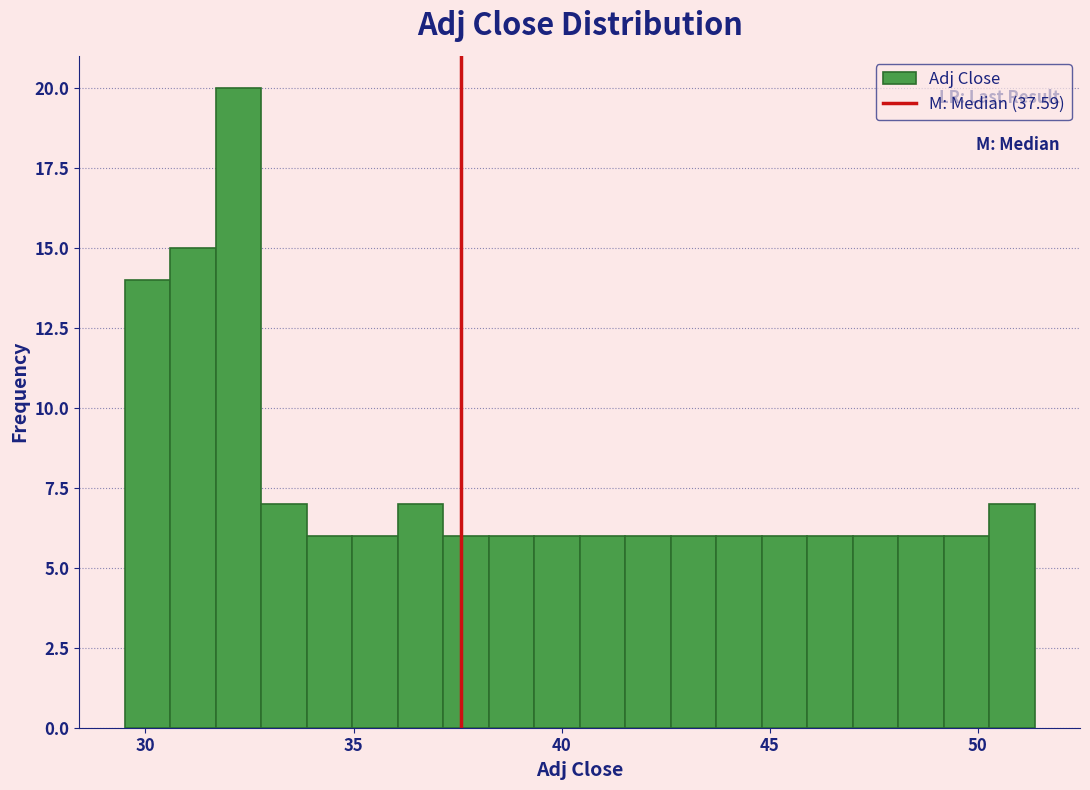

Around what value on the x-axis is the tallest bar? Give the approximate position of its centre, as read against the axis.

32.0